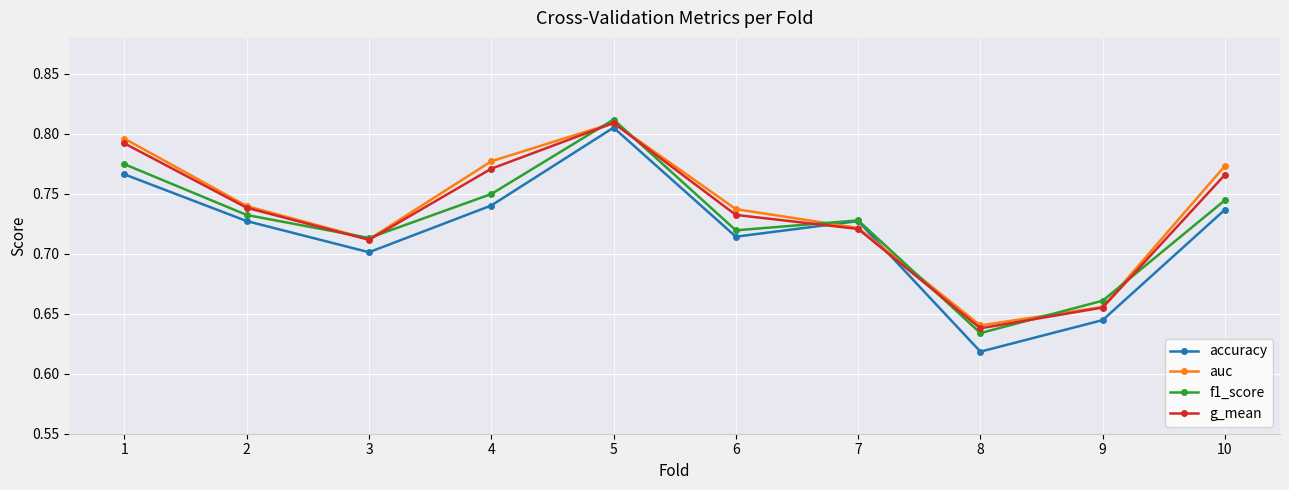

The value of accuracy at 10 is 0.7. True or false?

True